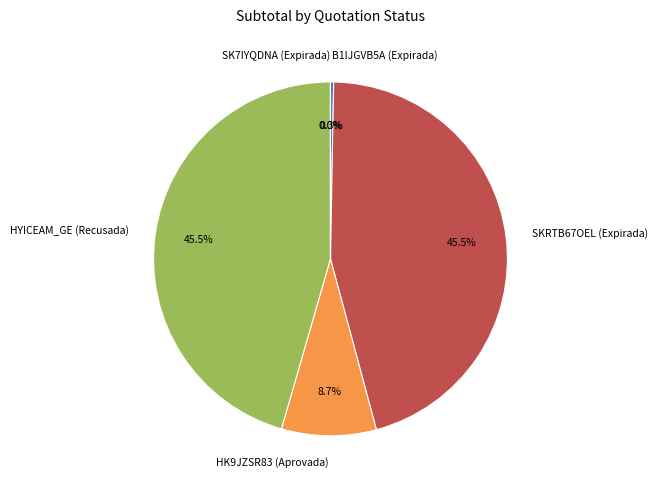

Which has a higher value, HK9JZSR83 (Aprovada) or B1IJGVB5A (Expirada)?

HK9JZSR83 (Aprovada)